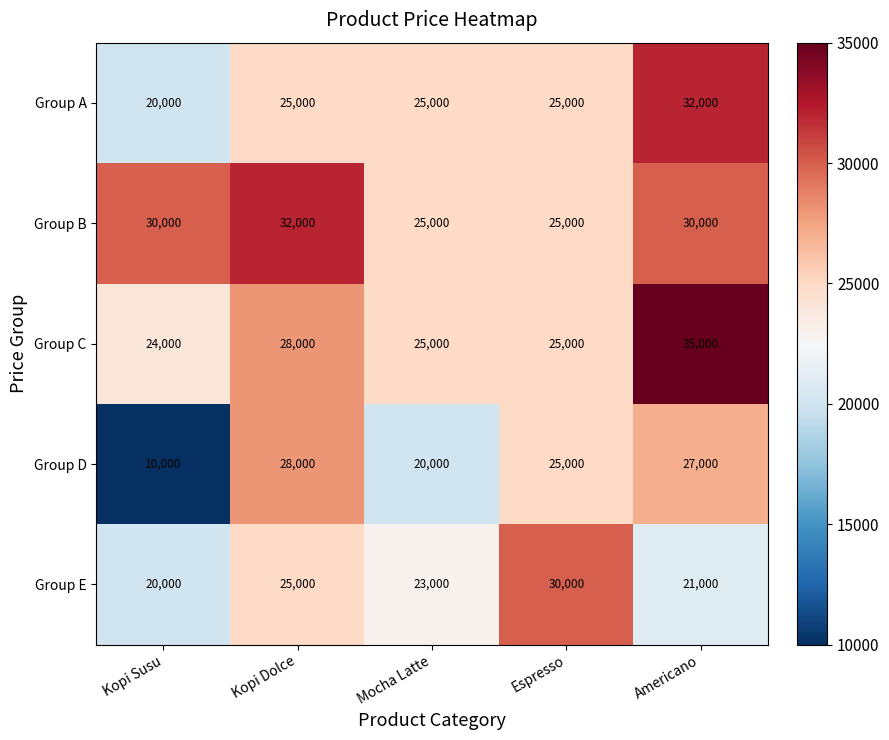

How many distinct data groups are displayed?

5